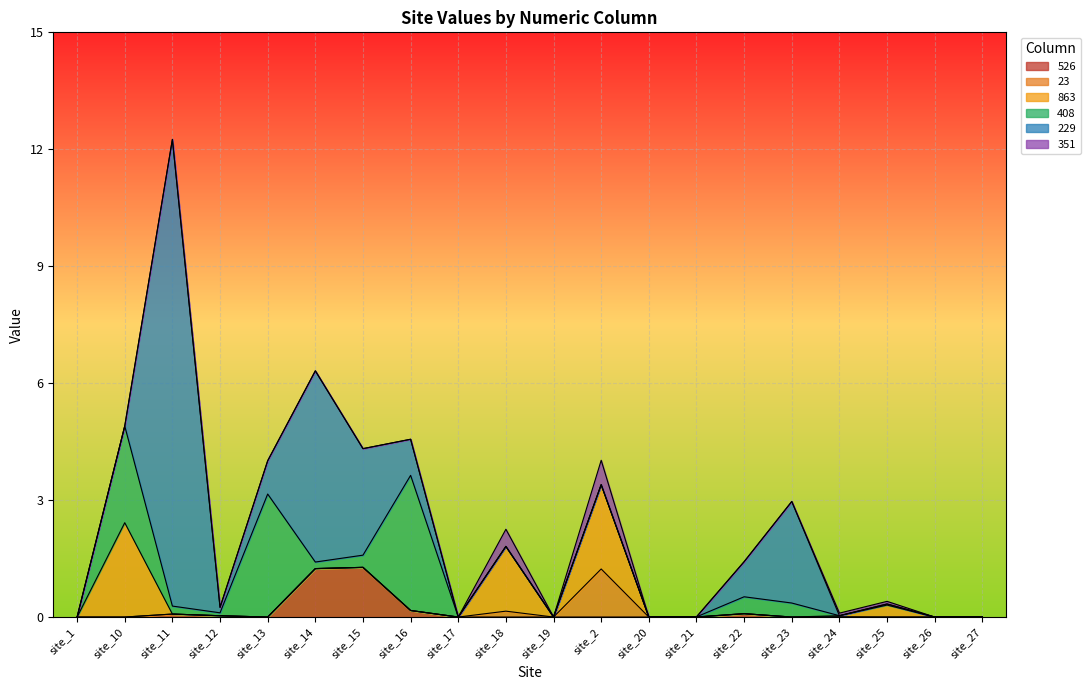

True or false: 408 and 863 cross at least once.

False